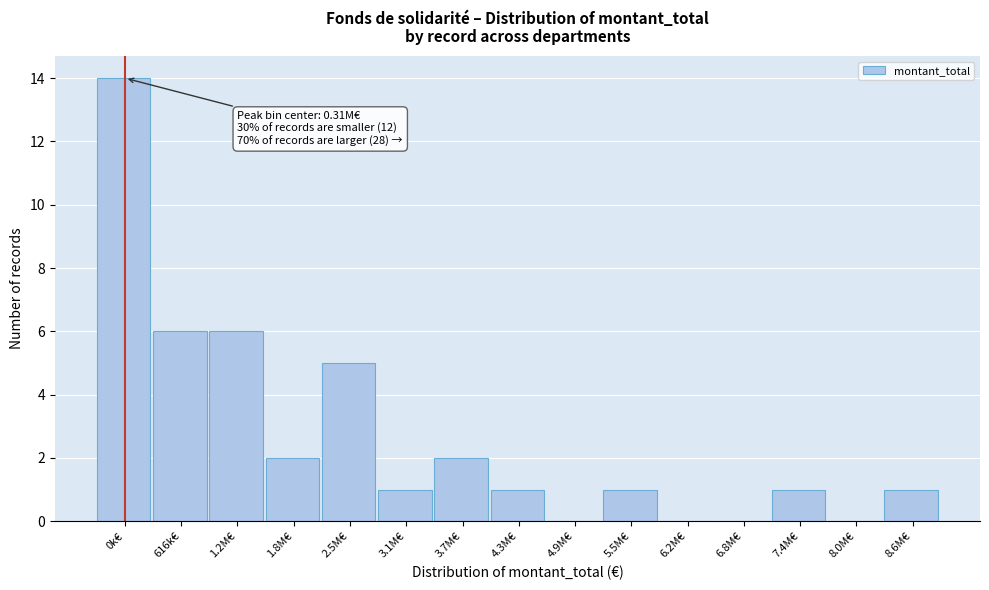

Reading left to right, transcribe all the data shown in this chart.

0k€=14	616k€=6	1.2M€=6	1.8M€=2	2.5M€=5	3.1M€=1	3.7M€=2	4.3M€=1	4.9M€=0	5.5M€=1	6.2M€=0	6.8M€=0	7.4M€=1	8.0M€=0	8.6M€=1